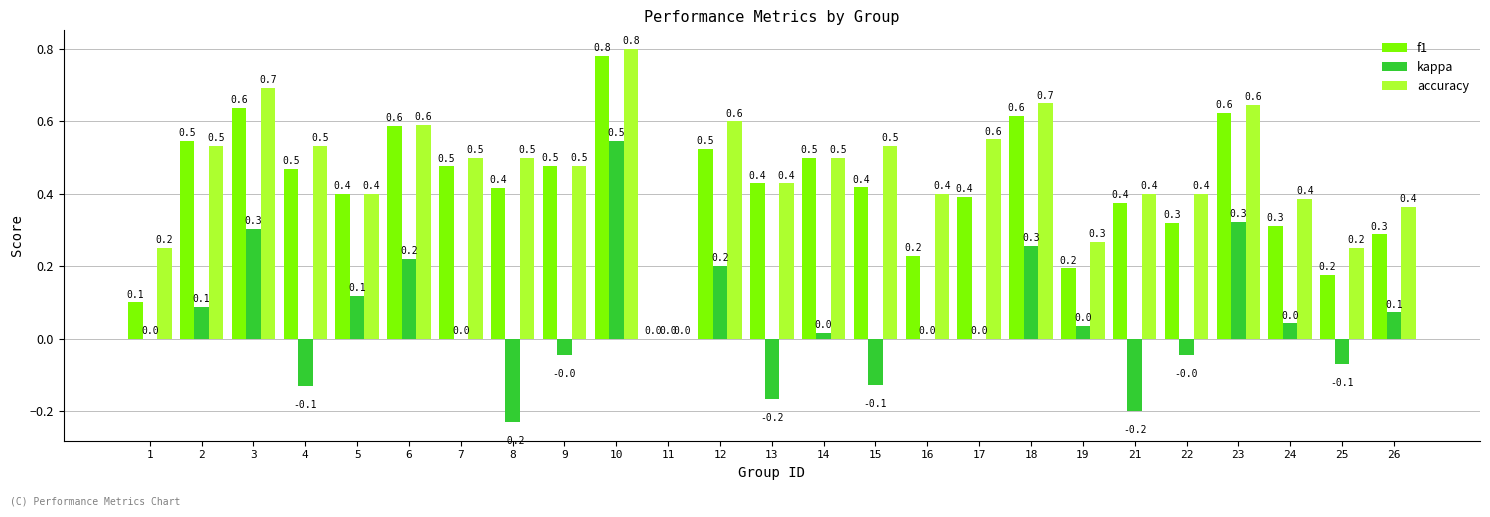

Are the bars horizontal?

No